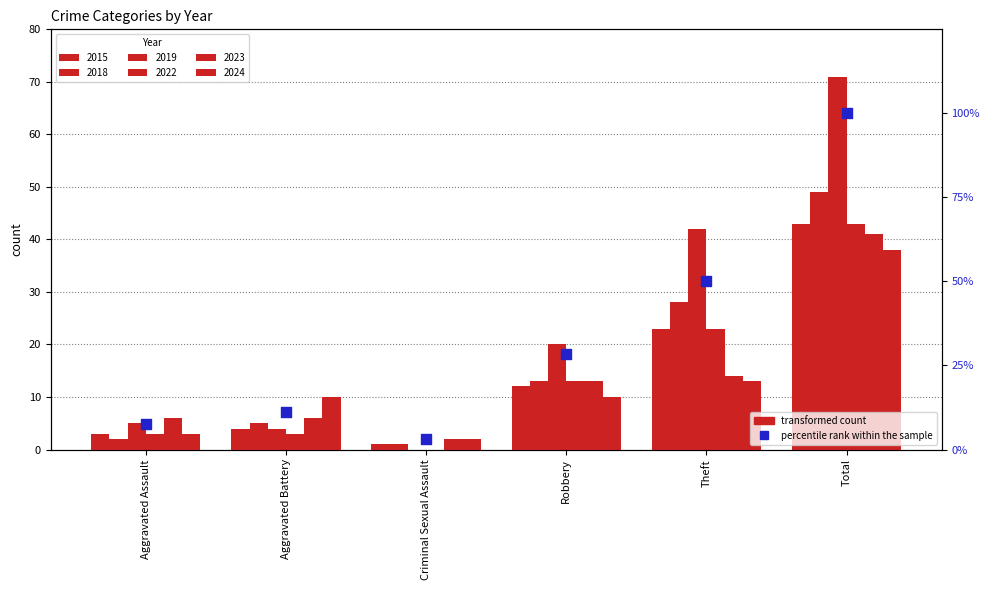

What is the change in value from Aggravated Assault to Total?

+92.3